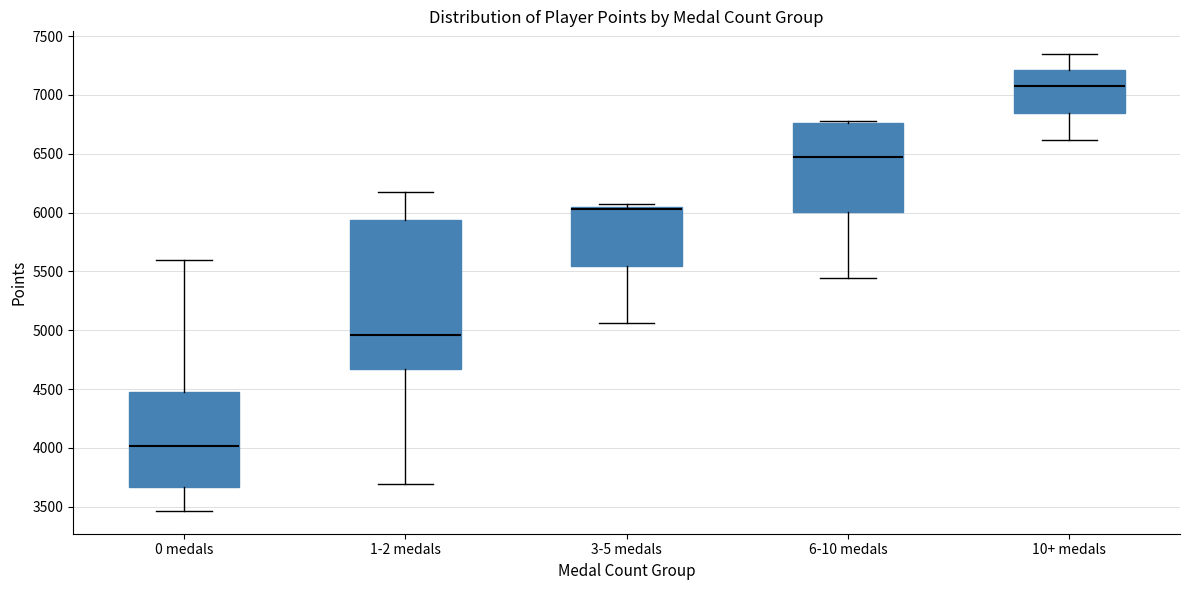

Reading left to right, read every box against the y-axis: the position of its median line, the range the box covers, and the ends of its whiskers. The values are not printed on the chart, so give them approximately, as read against the axis.

0 medals: median 4000, box 3650 to 4500, whiskers 3450 to 5600
1-2 medals: median 4950, box 4650 to 5950, whiskers 3700 to 6200
3-5 medals: median 6050 (just below the box's upper edge), box 5550 to 6050, whiskers 5050 to 6050 (just above the box's upper edge)
6-10 medals: median 6500, box 6000 to 6750, whiskers 5450 to 6800
10+ medals: median 7050, box 6850 to 7200, whiskers 6600 to 7350